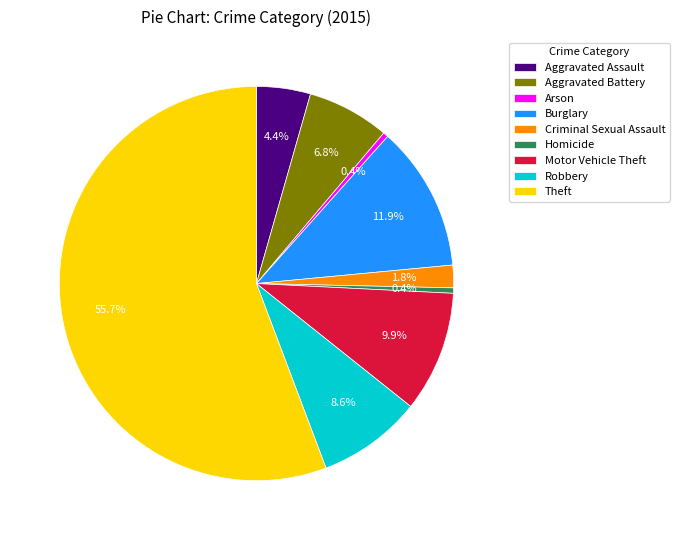

Is it true that Criminal Sexual Assault is 17% of the pie?

False